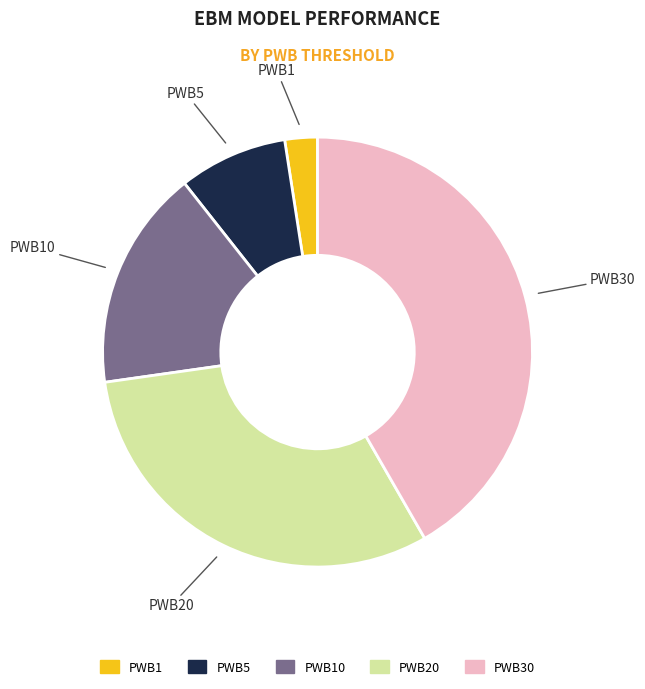

Which slice is the smallest?

PWB1